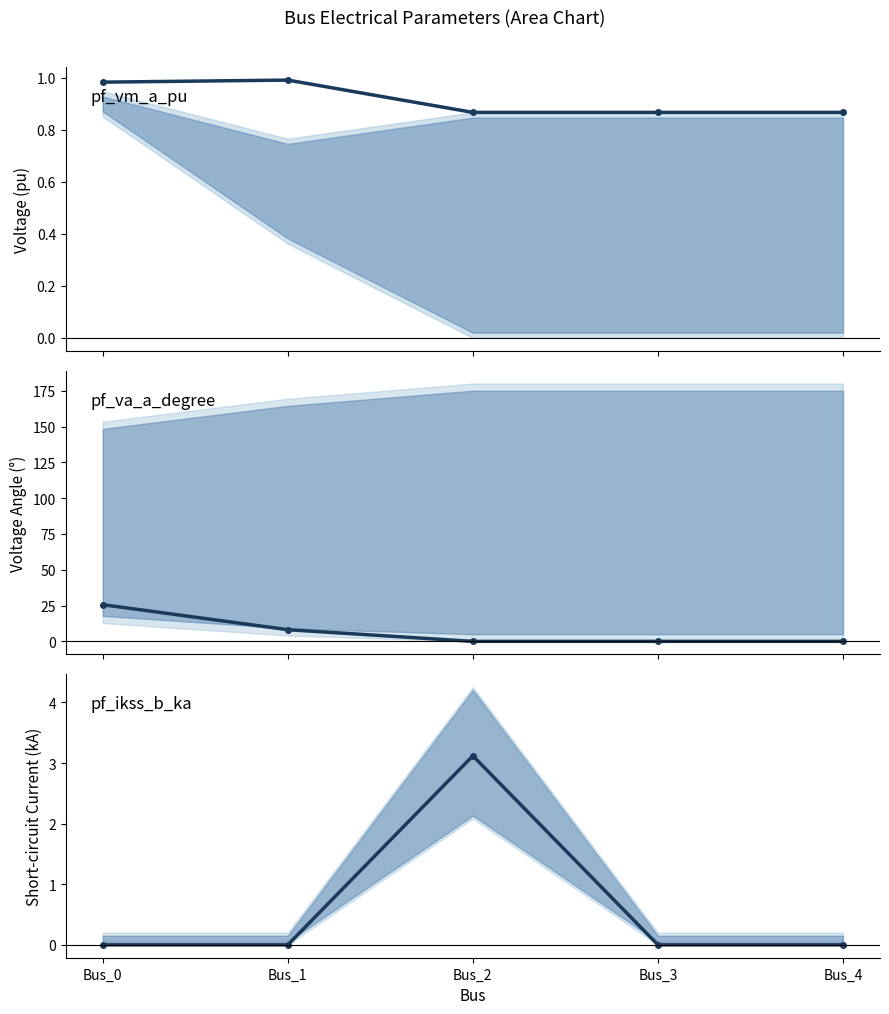

At which category is the sum across all series the highest?

Bus_0